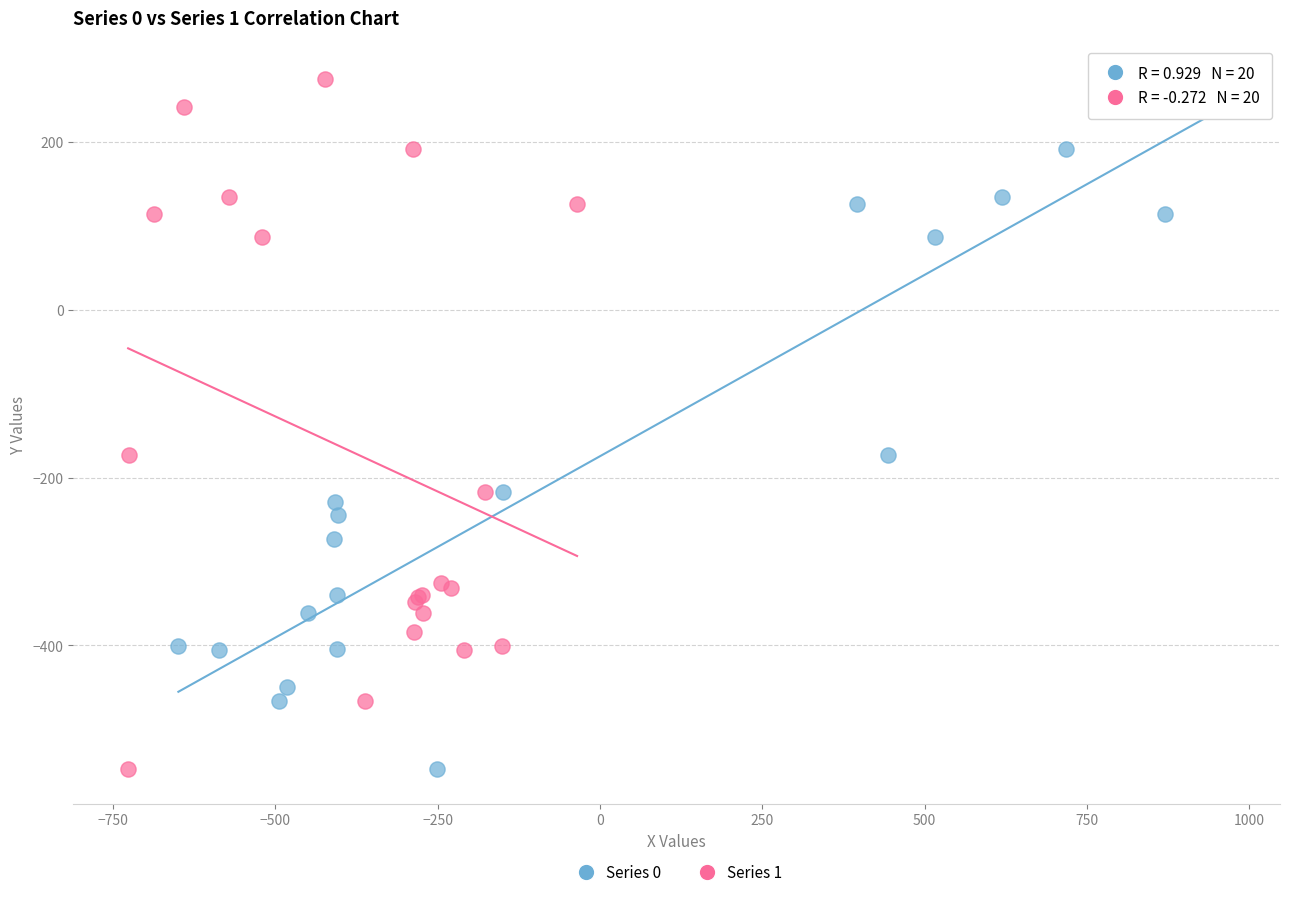

What are all the series names shown in the legend?

Series 0, Series 1